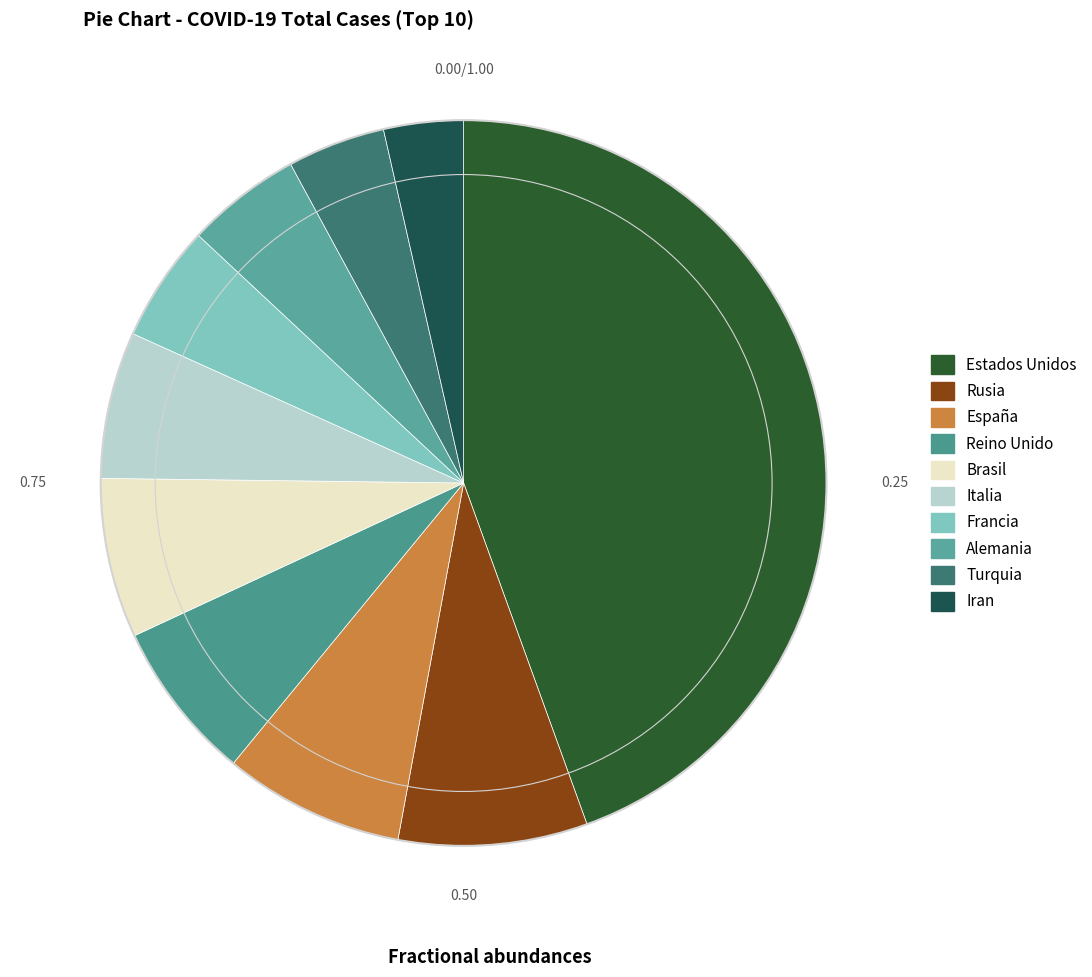

Is it true that Alemania is 16% of the pie?

False